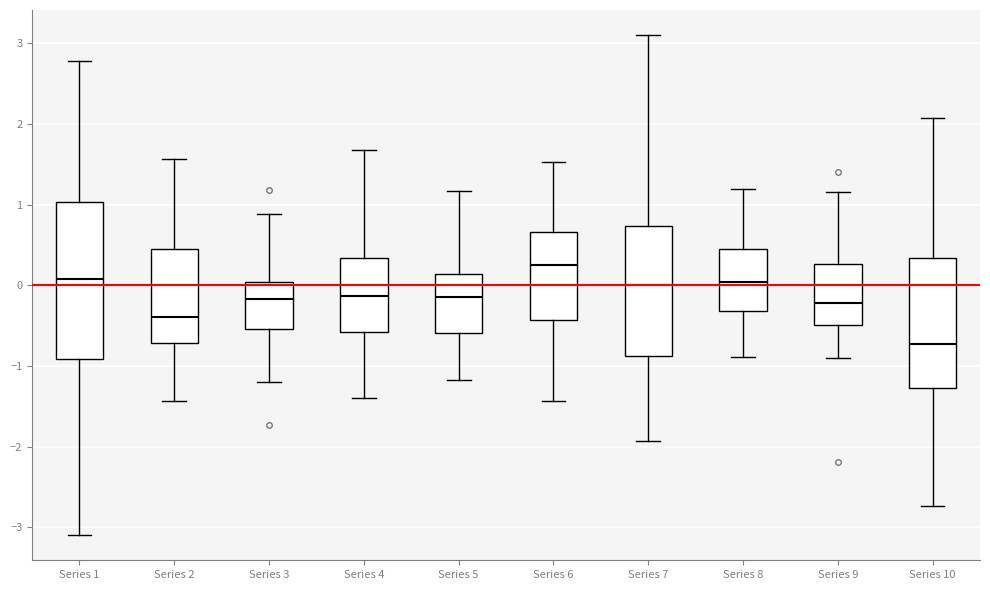

Where is the lower edge of the box for Series 9 on the y-axis? The values are not printed on the chart, so give them approximately, as read against the axis.

-0.5